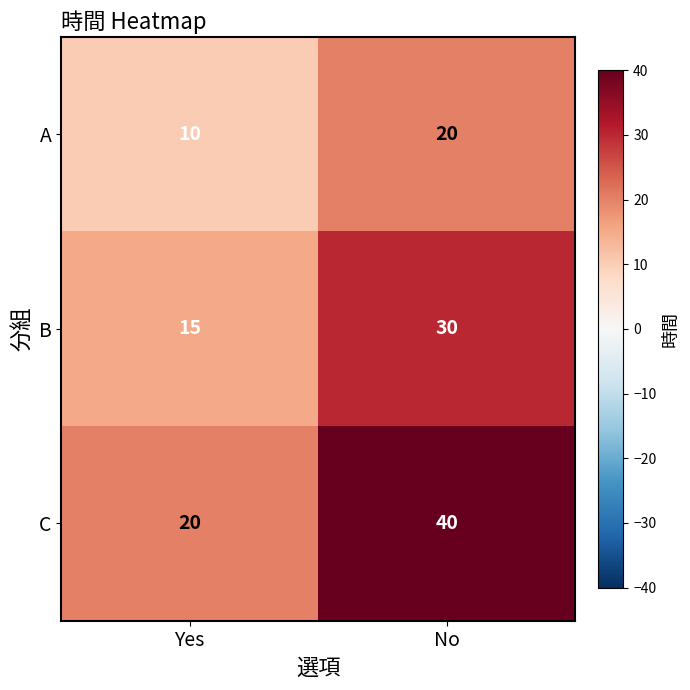

What is the difference between the B values at Yes and No?

15